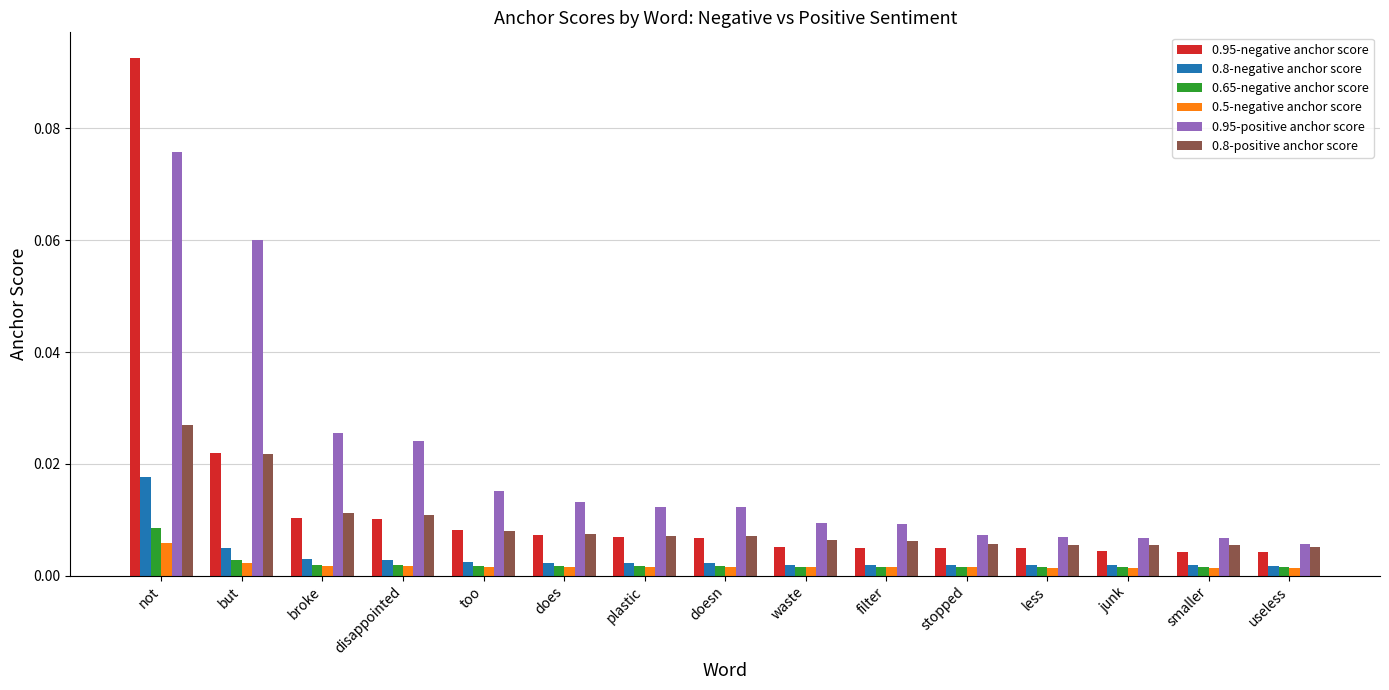

At which label does 0.8-negative anchor score reach its peak?

not